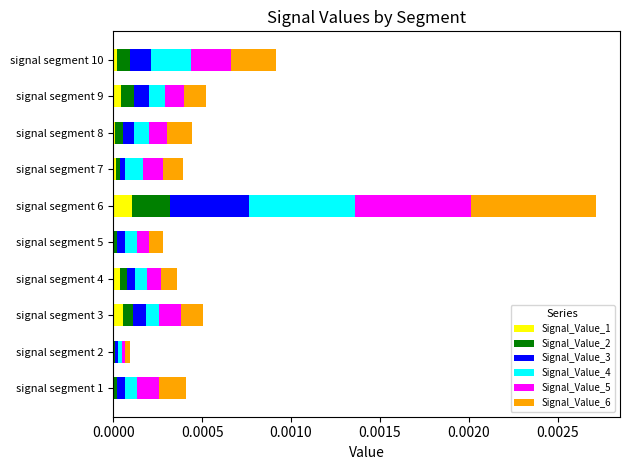

At which category is the sum across all series the highest?

signal segment 6